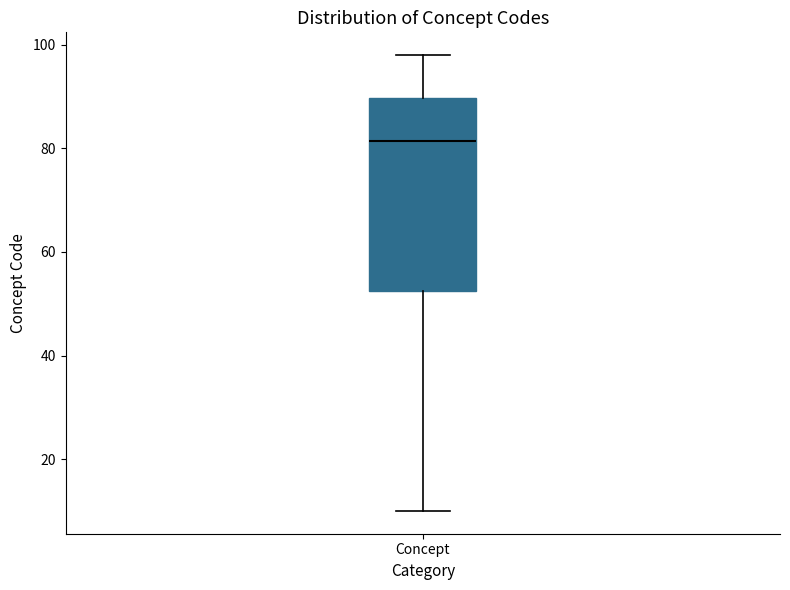

Transcribe this box plot: give where the median line is, the range the box spans, and where the two whiskers end, as read against the y-axis. The values are not printed on the chart, so give them approximately, as read against the axis.

median 82, box 52 to 90, whiskers 10 to 98